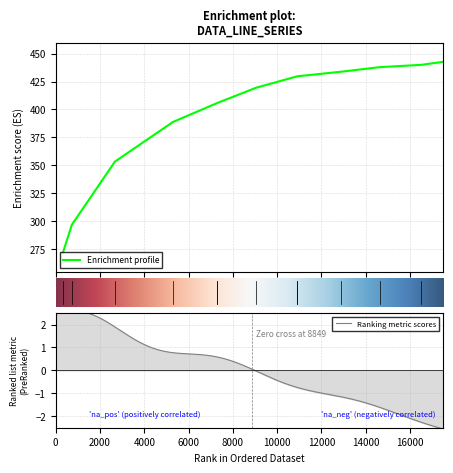

How many values are below 419?

6